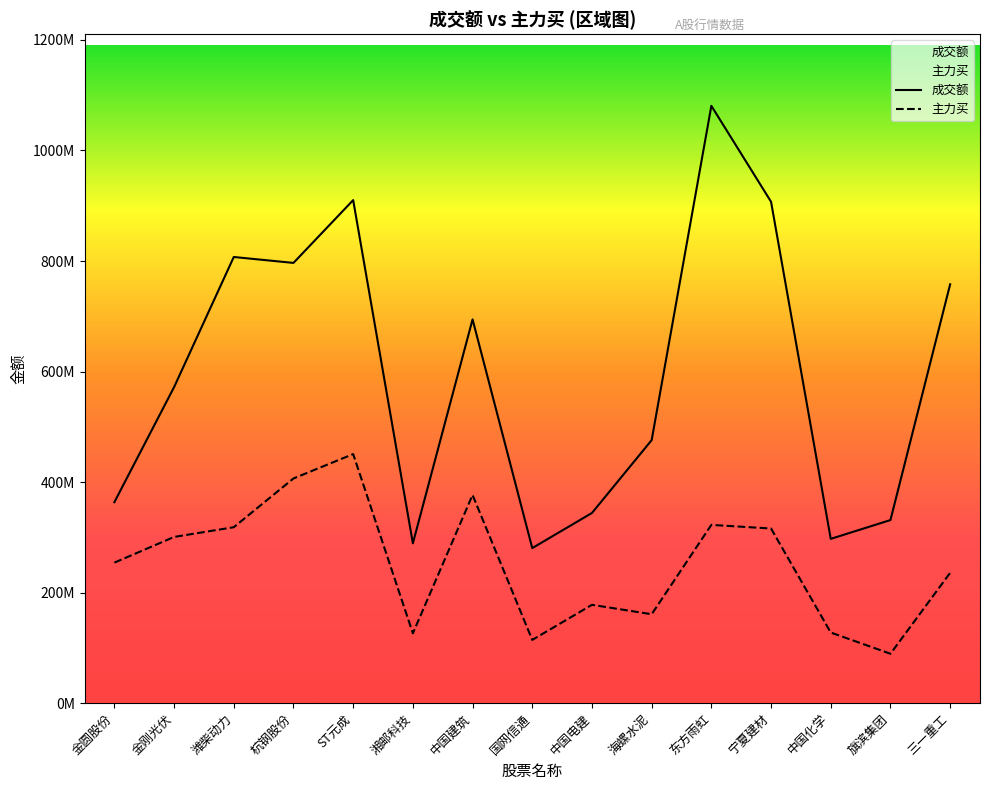

Rank the series by their maximum value, from lowest to highest.

主力买, 成交额